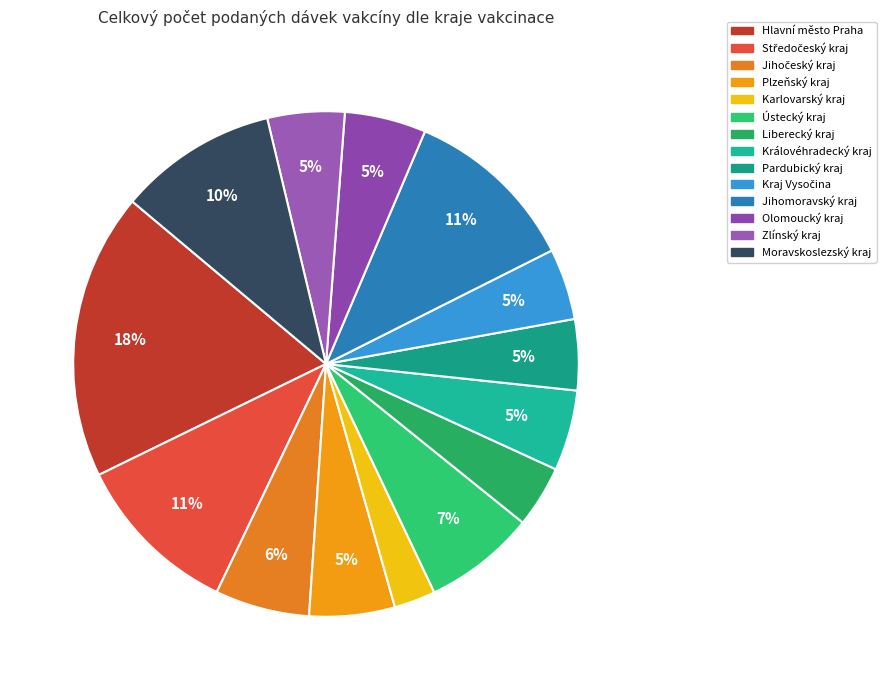

To the nearest percent, what is the difference between the largest and smallest slice percentages?

16%